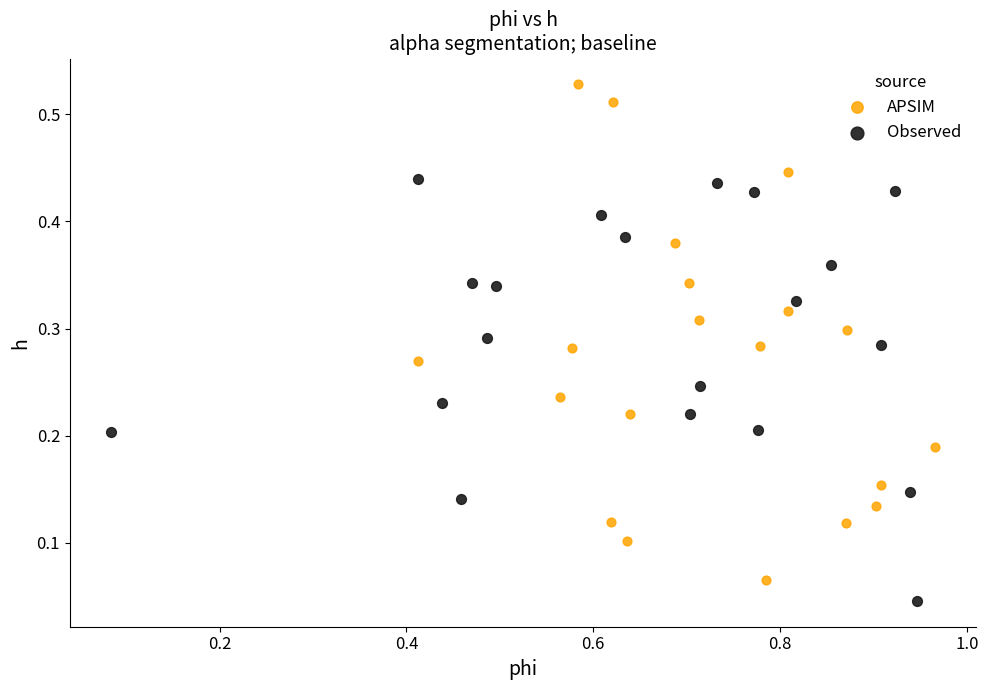

Which series reaches the maximum Y coordinate?

APSIM